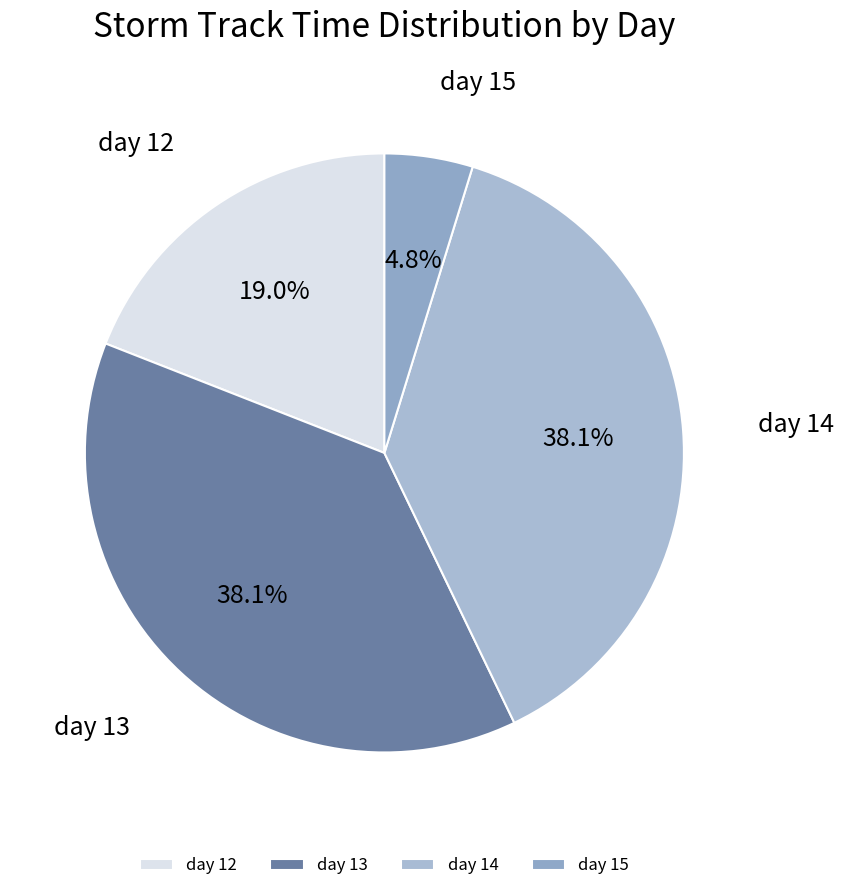

Is day 12 the majority of the pie?

No